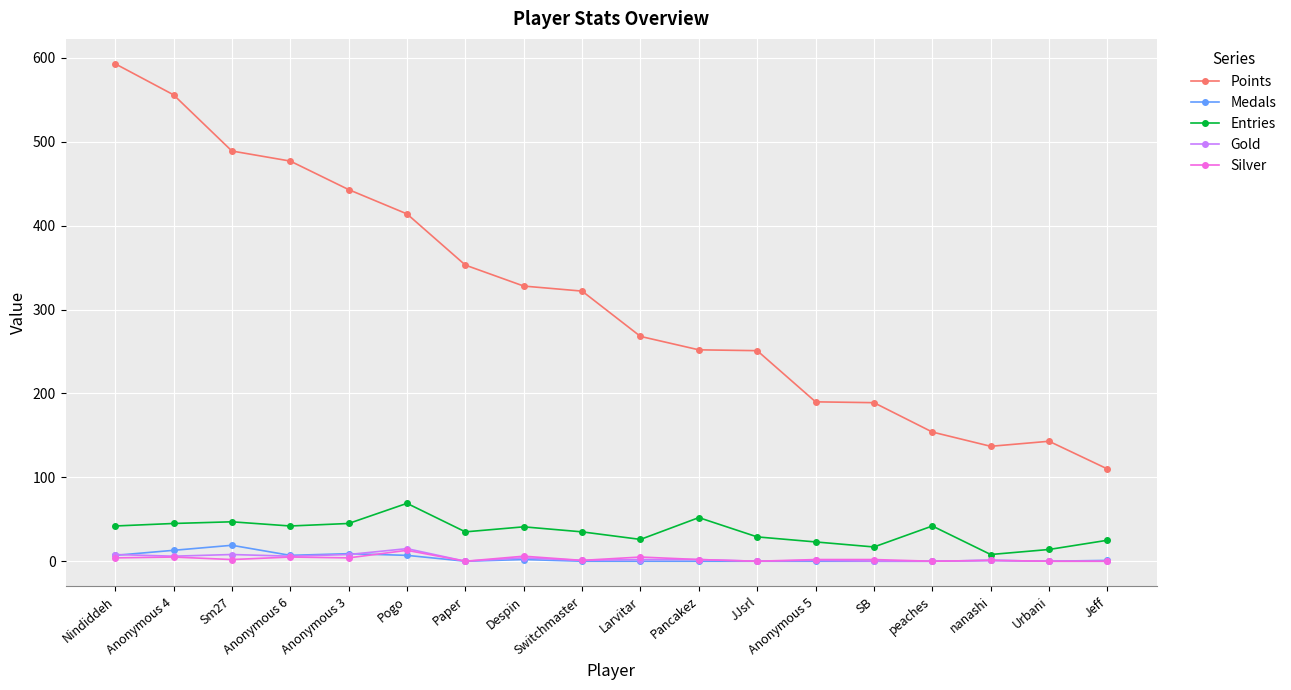

How many data points in Entries are less than 41?

9